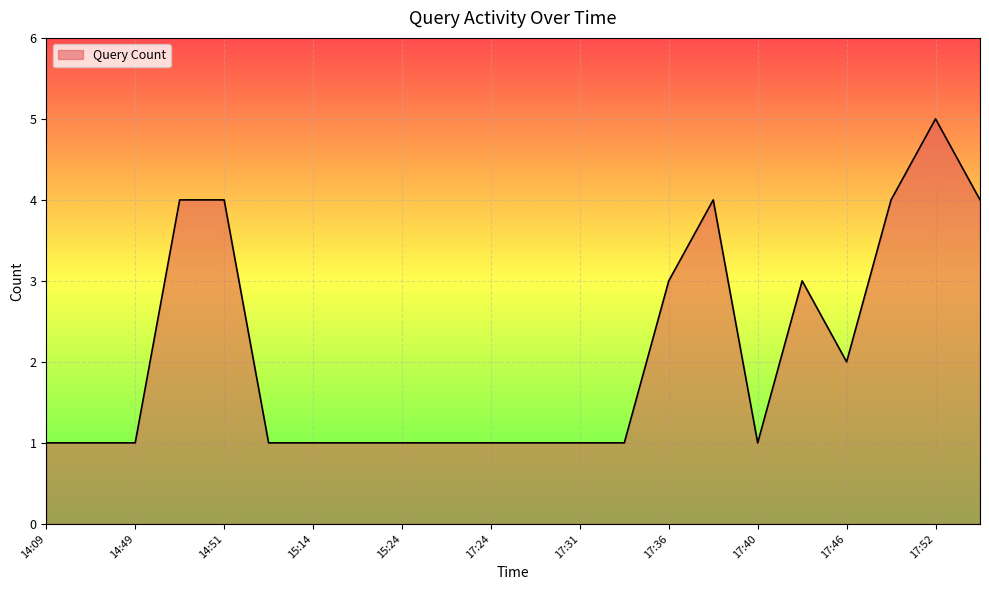

What is the greatest value displayed?

5